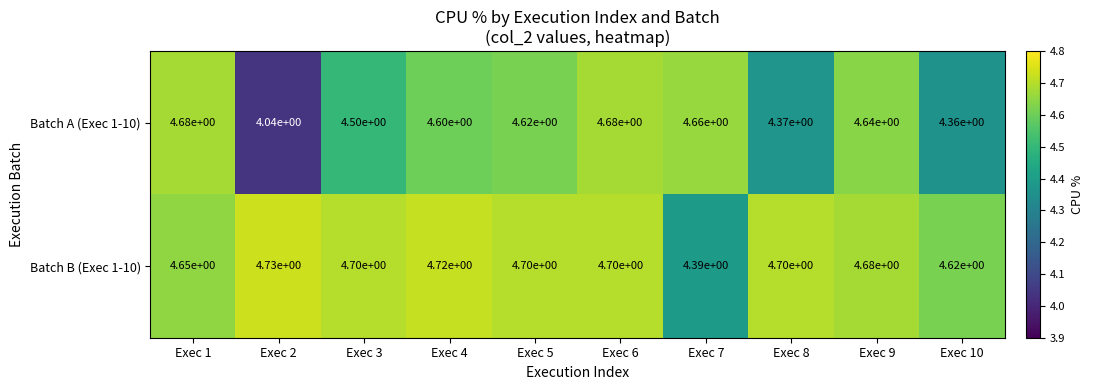

Which series changed the most between Exec 2 and Exec 3?

Batch A (Exec 1-10)